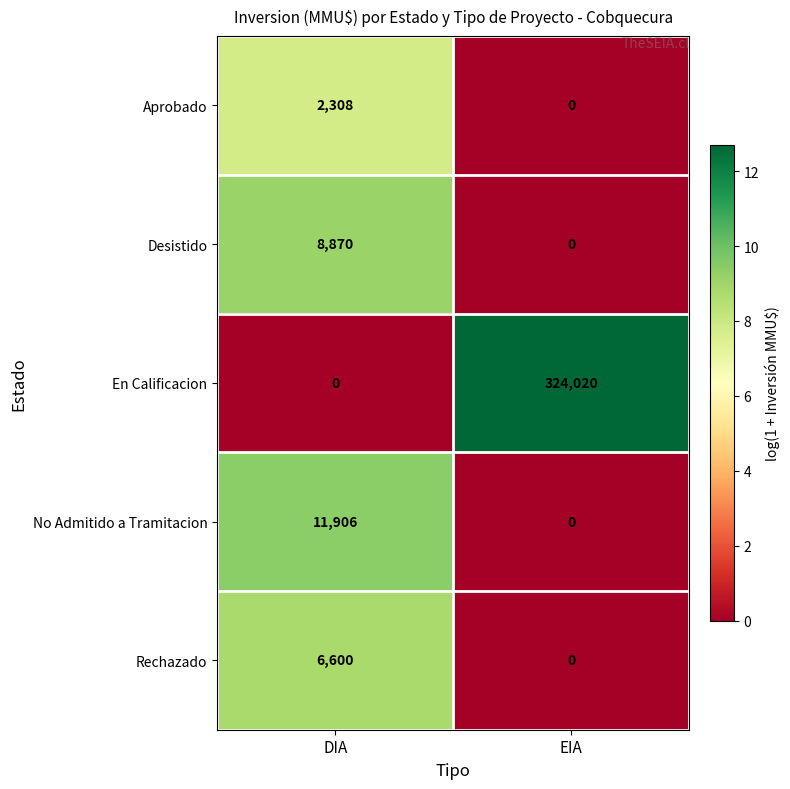

Which series changed the most between DIA and EIA?

En Calificacion